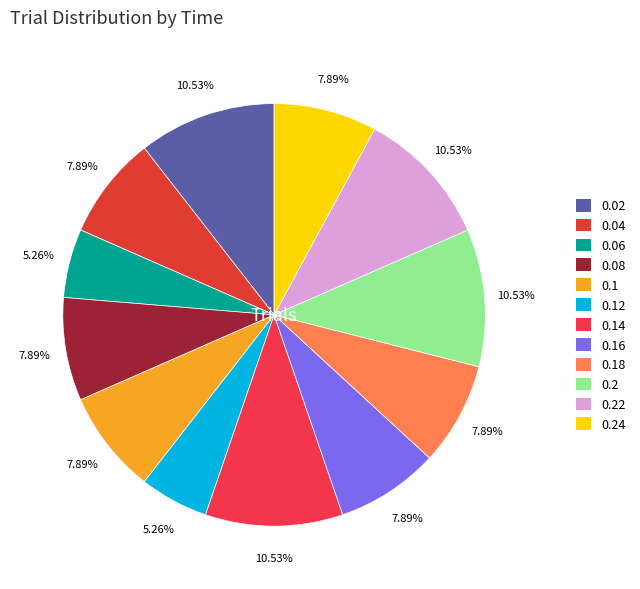

Count the number of slices in the pie.

12